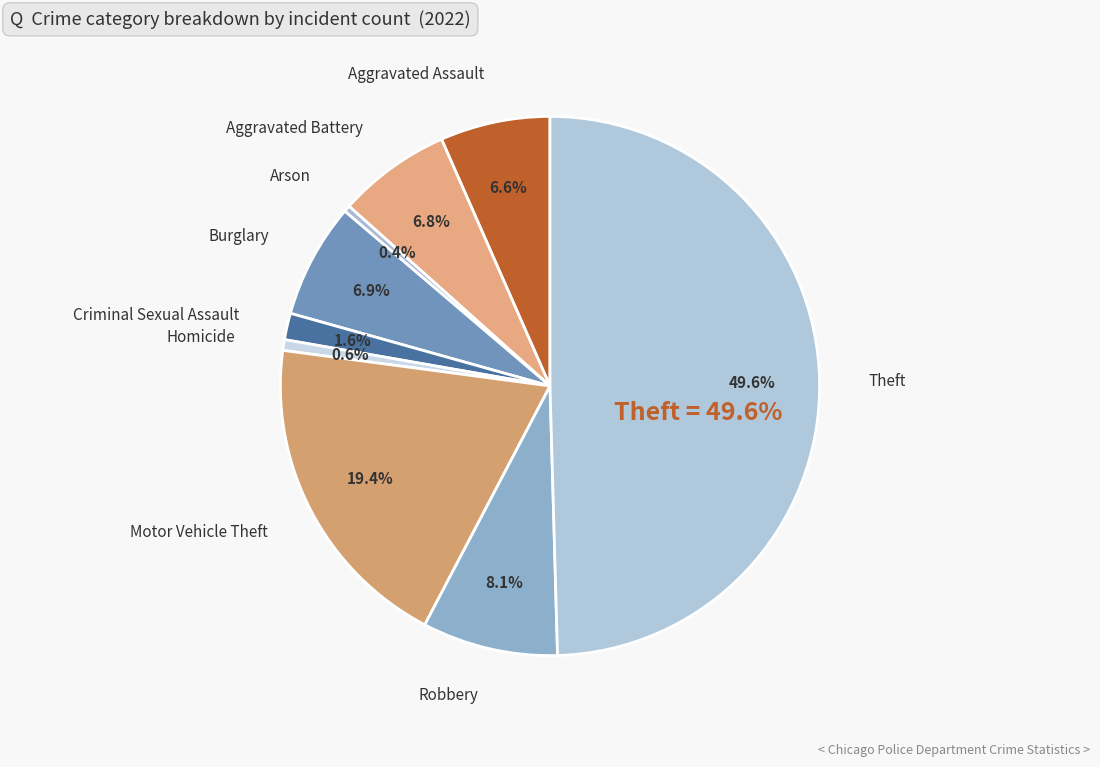

Which slice is the largest?

Theft